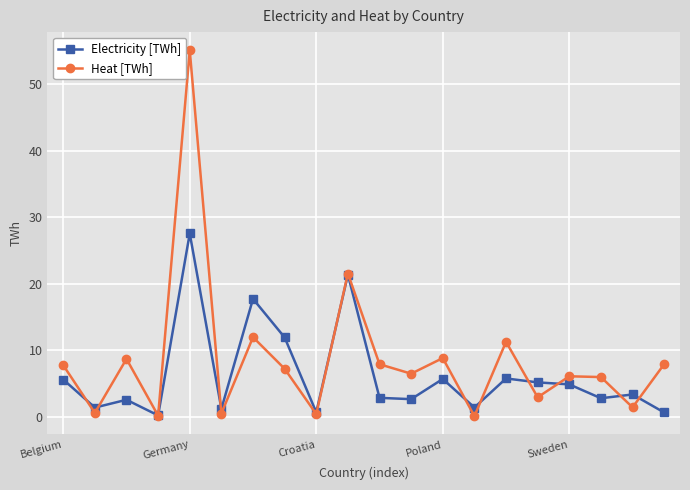

True or false: Electricity [TWh] has more than 2 points higher than both neighbors.

True